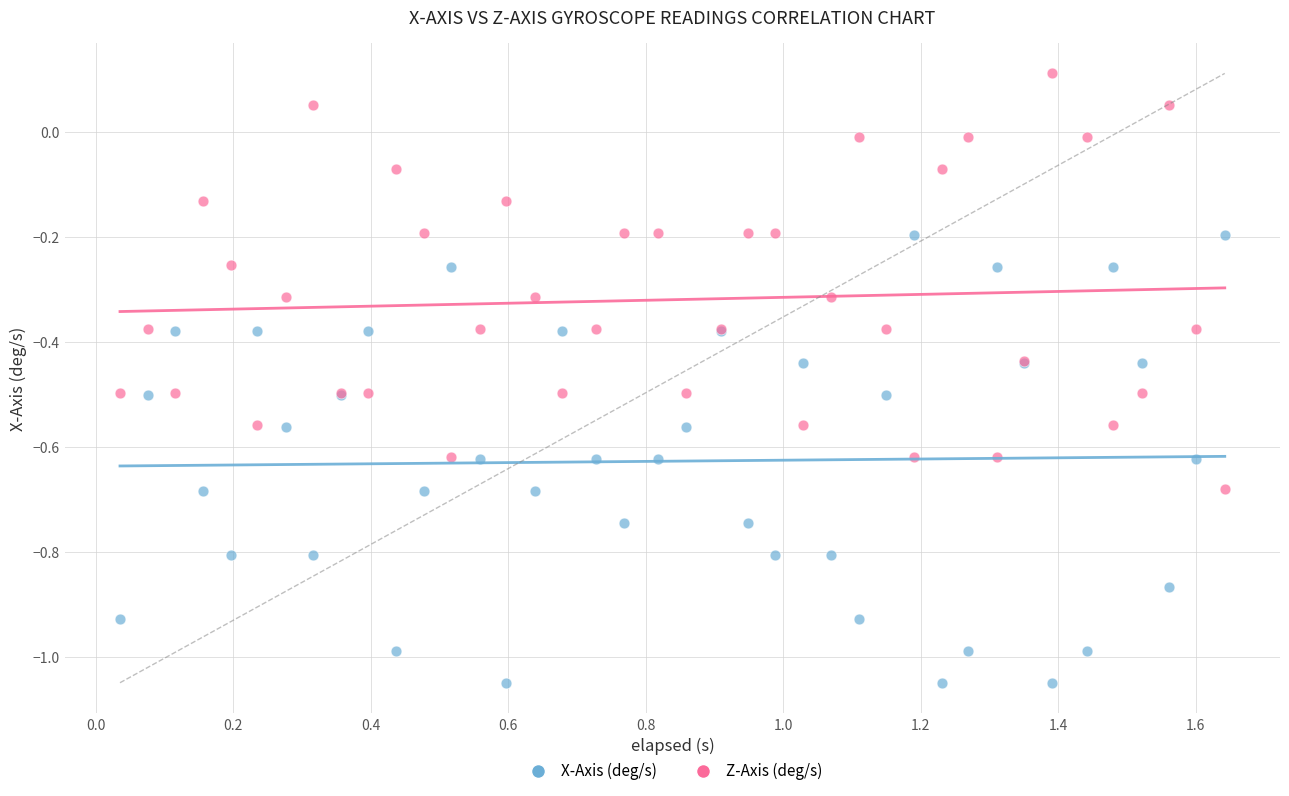

What is the X range (max minus min) for the scatter plot?

1.6